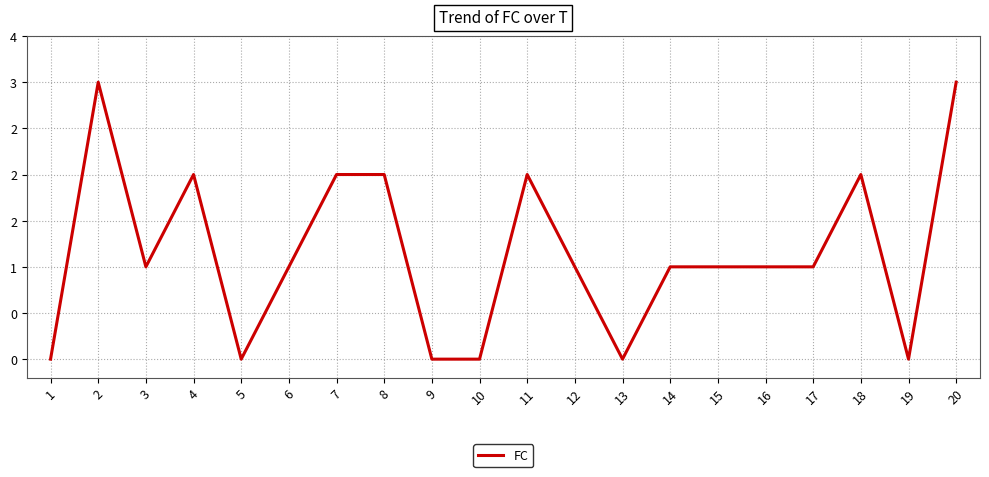

Does the chart display data point markers on the line(s)?

No